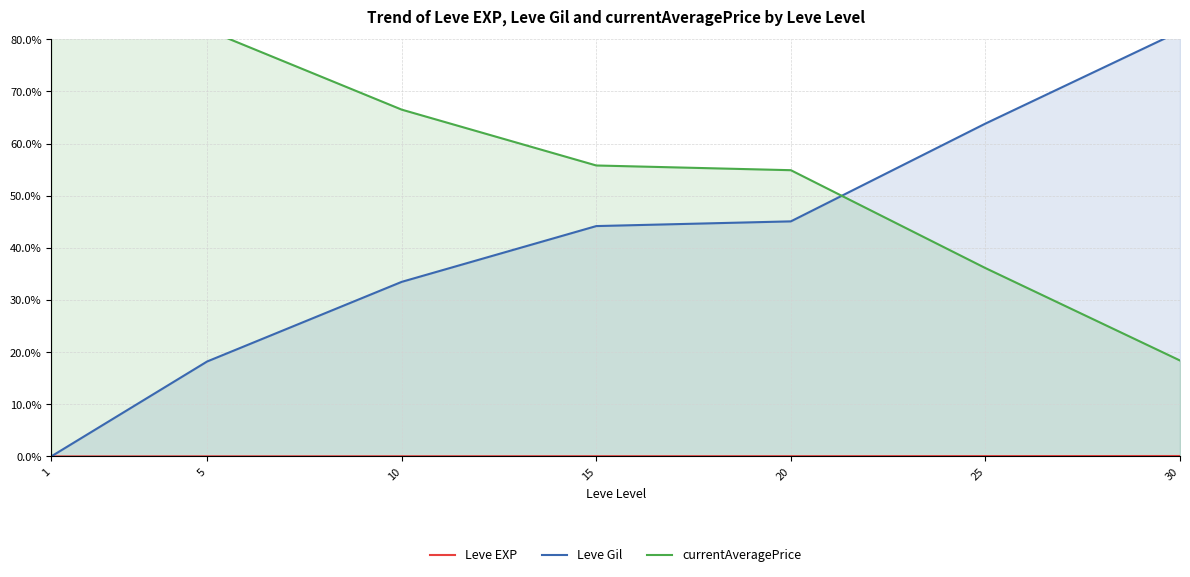

The value of currentAveragePrice at 5 is 126.5. True or false?

False